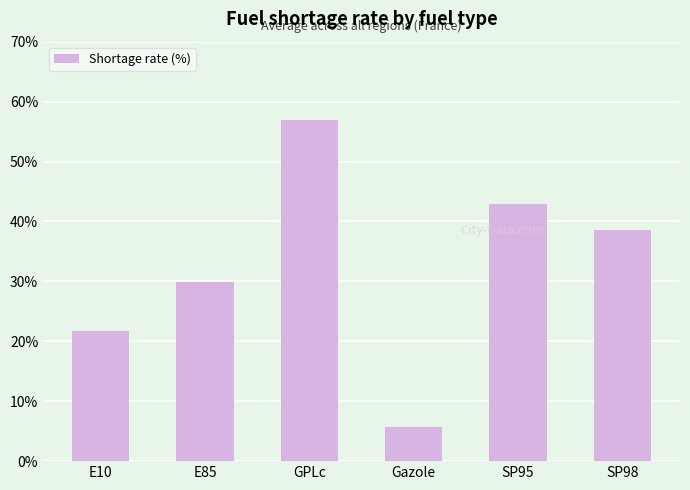

What is the label of the 2nd bar from the left?

E85